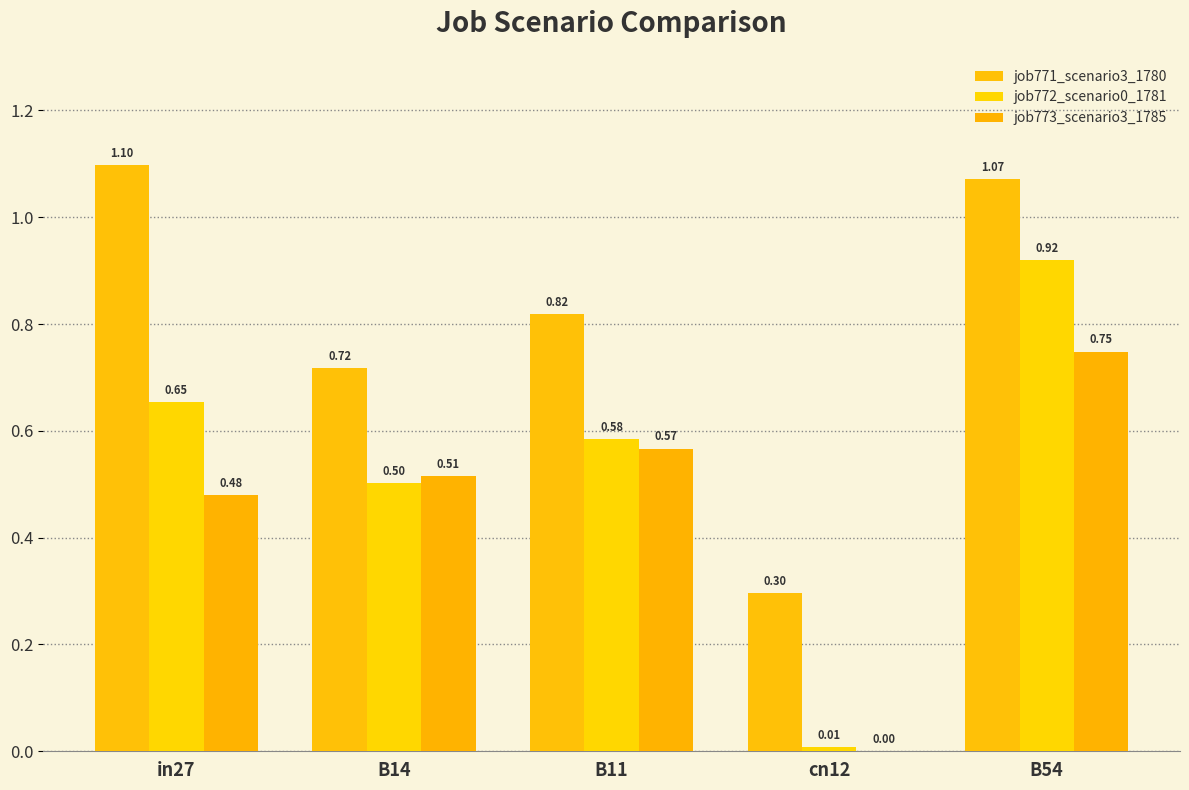

List the series in order of their overall mean, highest first.

job771_scenario3_1780, job772_scenario0_1781, job773_scenario3_1785